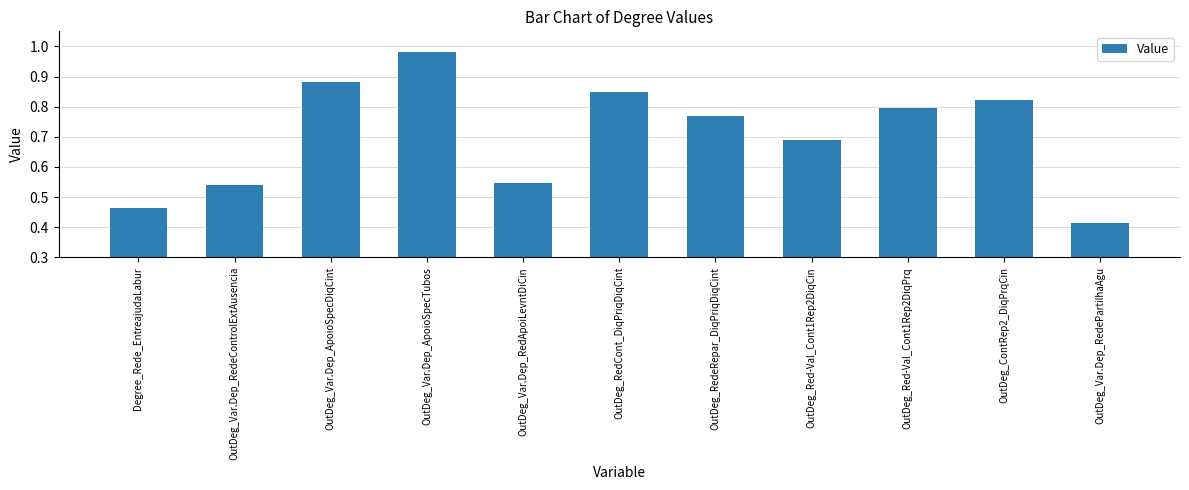

Rank the categories by value from lowest to highest.

OutDeg_Var.Dep_RedePartilhaAgu, Degree_Rede_EntreajudaLabur, OutDeg_Var.Dep_RedeControlExtAusencia, OutDeg_Var.Dep_RedApoiLevntDiCin, OutDeg_Red-Val_Cont1Rep2DiqCin, OutDeg_RedeRepar_DiqPriqDiqCint, OutDeg_Red-Val_Cont1Rep2DiqPrq, OutDeg_ContRep2_DiqPrqCin, OutDeg_RedCont_DiqPriqDiqCint, OutDeg_Var.Dep_ApoioSpecDiqCint, OutDeg_Var.Dep_ApoioSpecTubos